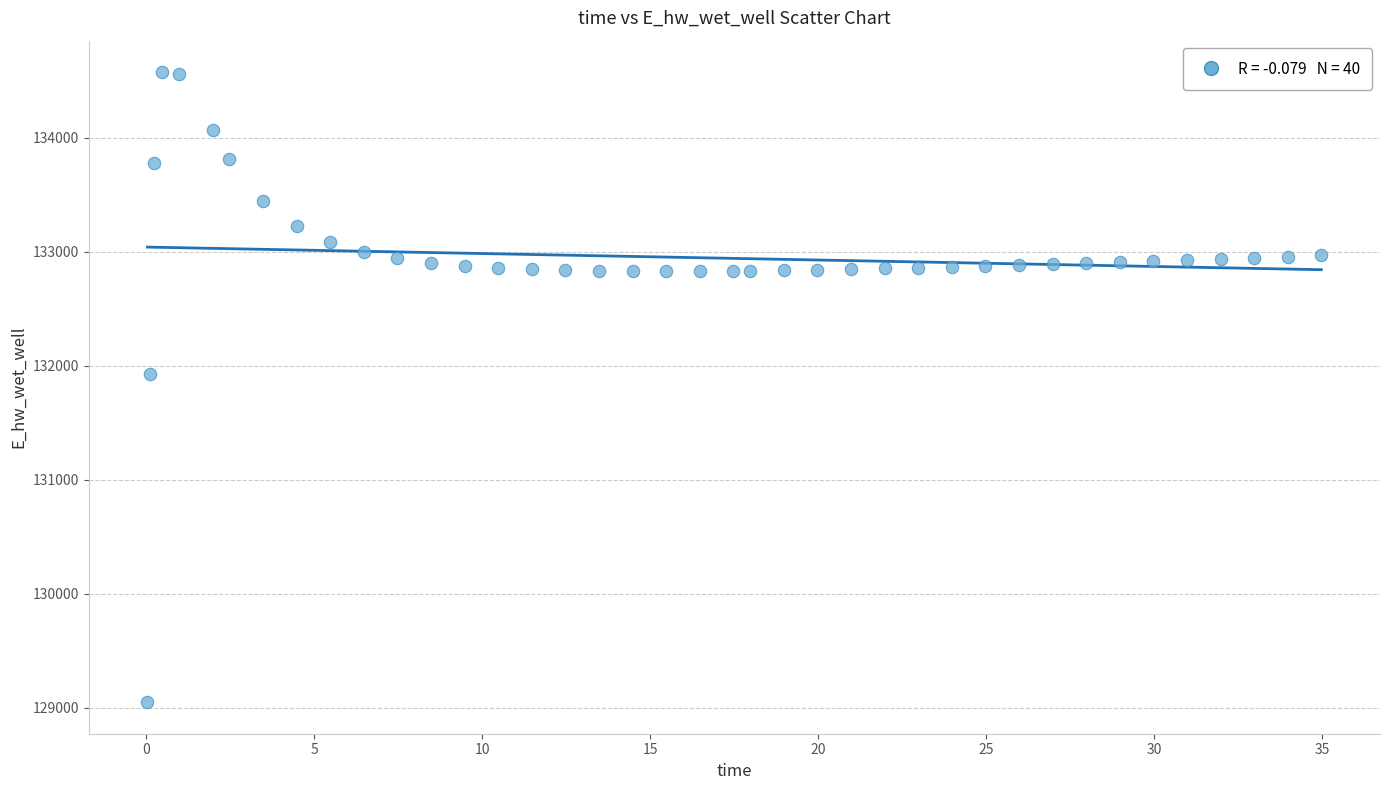

What Y value in the scatter plot is closest to 131812?

131932.5